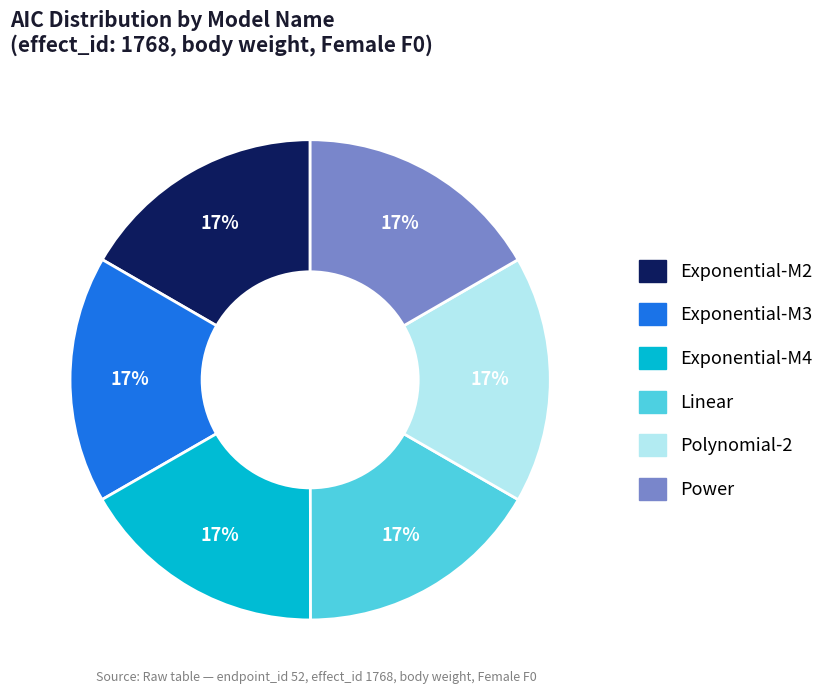

Does any single category account for the majority?

No